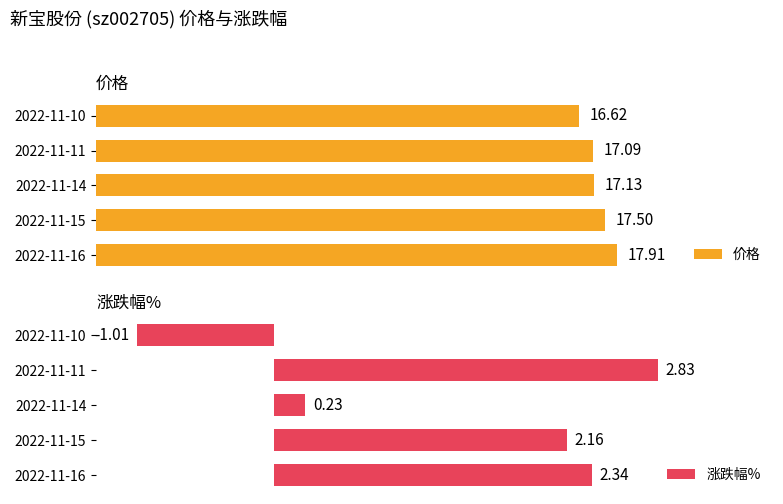

Rank the categories by 价格 value from lowest to highest.

2022-11-10, 2022-11-11, 2022-11-14, 2022-11-15, 2022-11-16